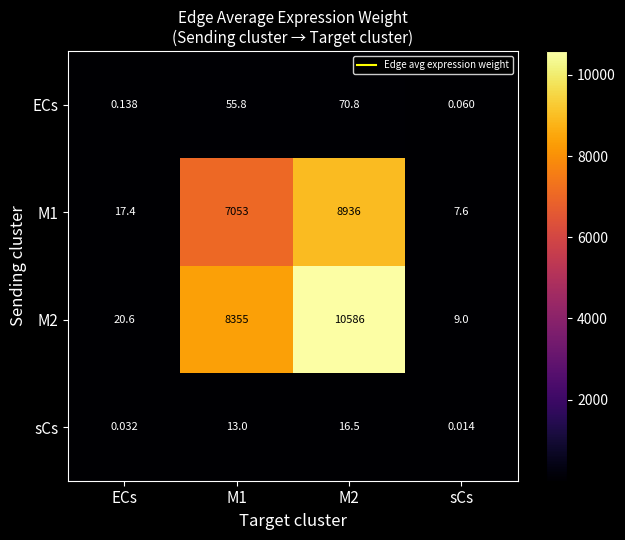

Is the value of sCs at M1 greater than the value of ECs at M1?

No